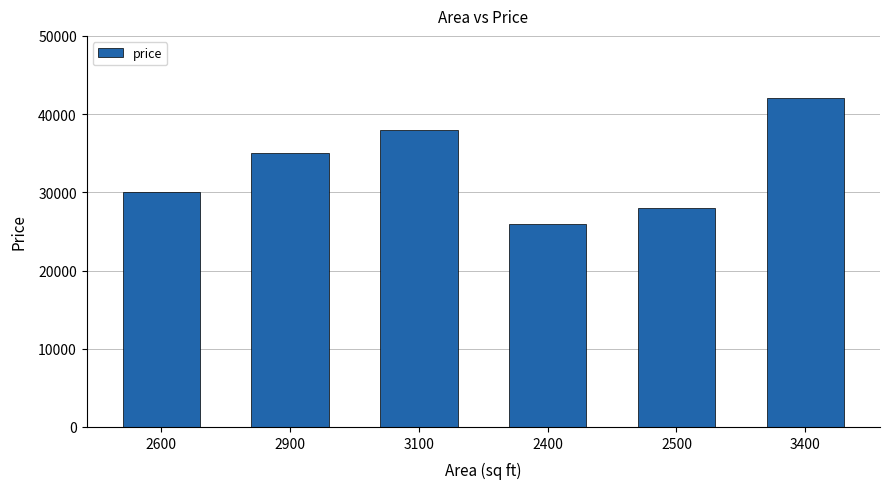

Where is the data nearest to the value 34000?

2900